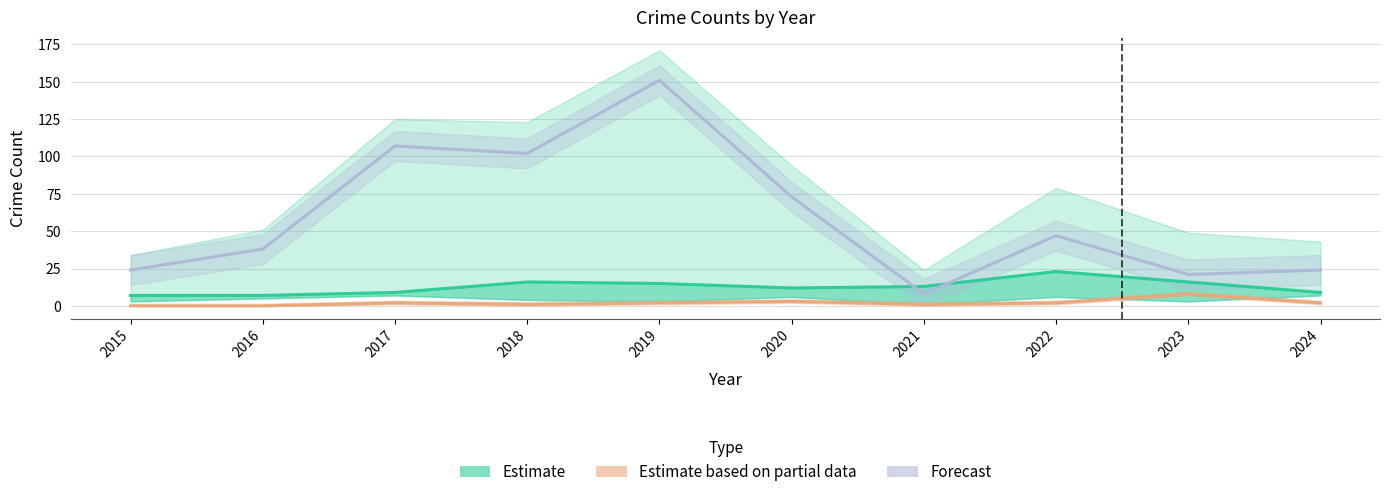

The Forecast series shows 35 at 2023. True or false?

False